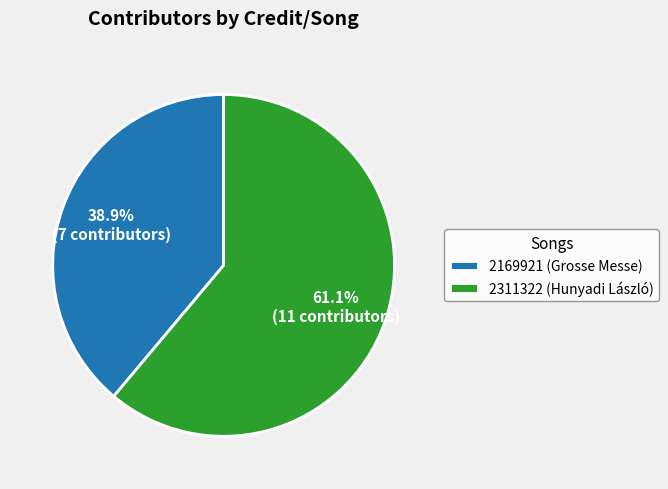

To the nearest percent, what is the average slice percentage?

50%